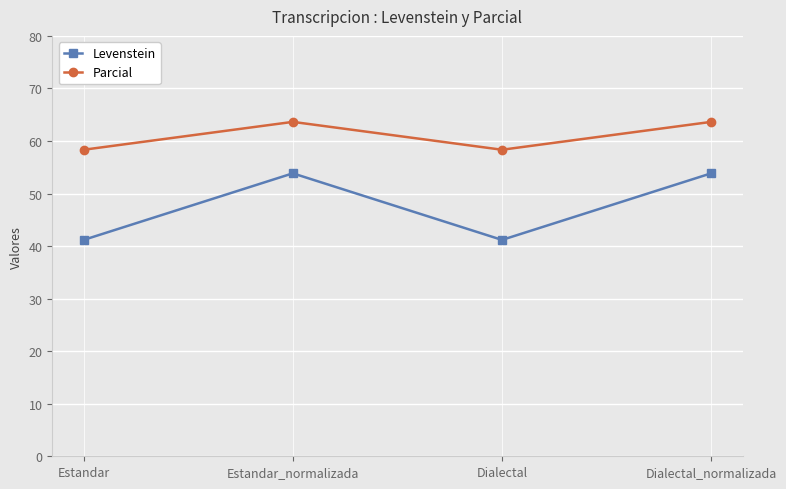

Reading left to right, transcribe all the data shown in this chart.

Levenstein: 41.2	53.8	41.2	53.8
Parcial: 58.3	63.6	58.3	63.6